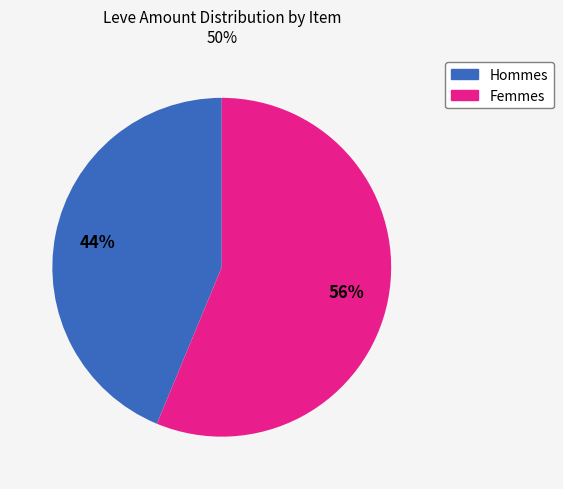

To the nearest percent, what is the average slice percentage?

50%